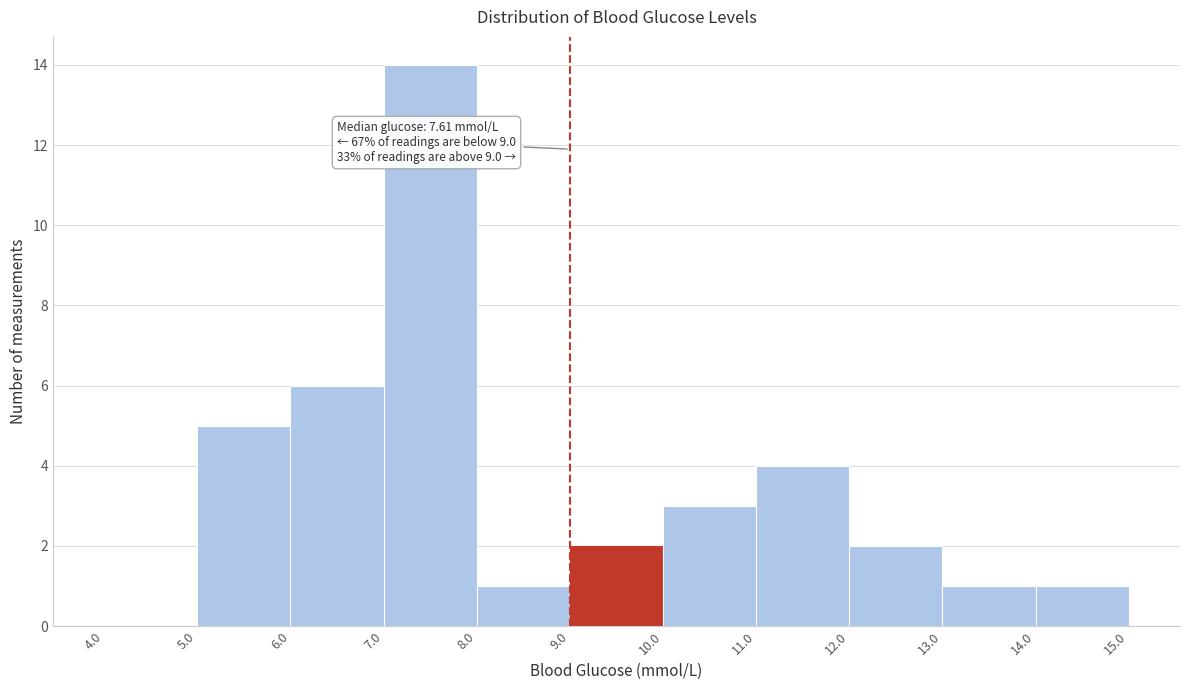

Over which range of the x-axis is the bar tallest?

7.0 to 8.0